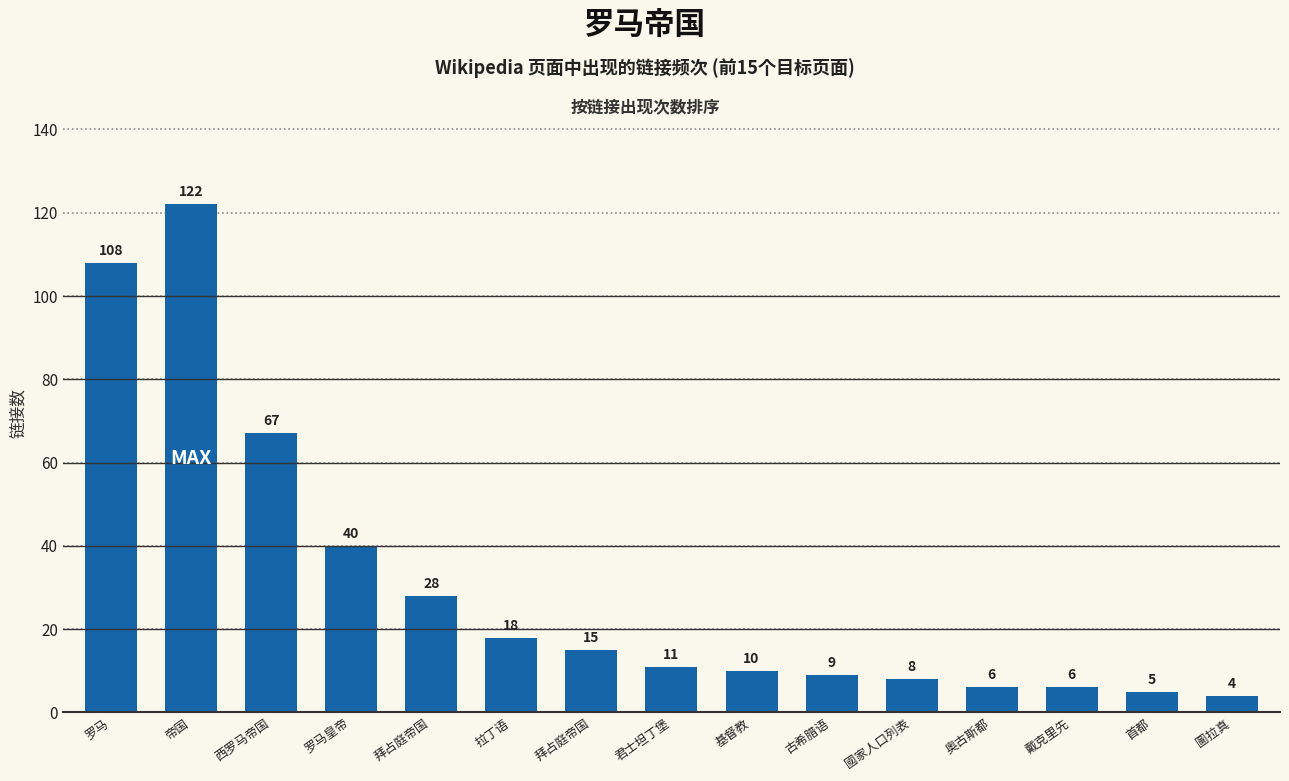

The value at 圖拉真 is 3. True or false?

False